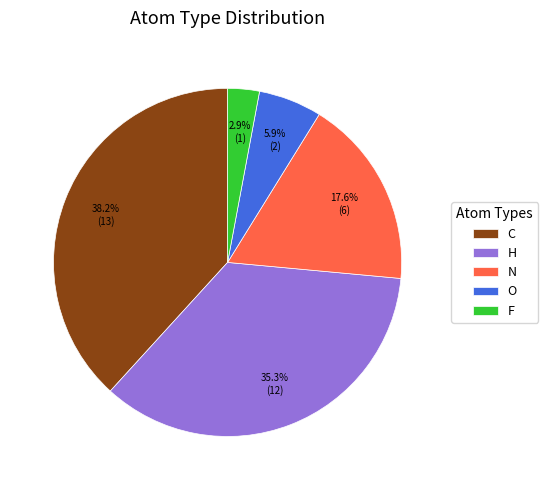

To the nearest percent, what is the difference between the H and C slice percentages?

3%